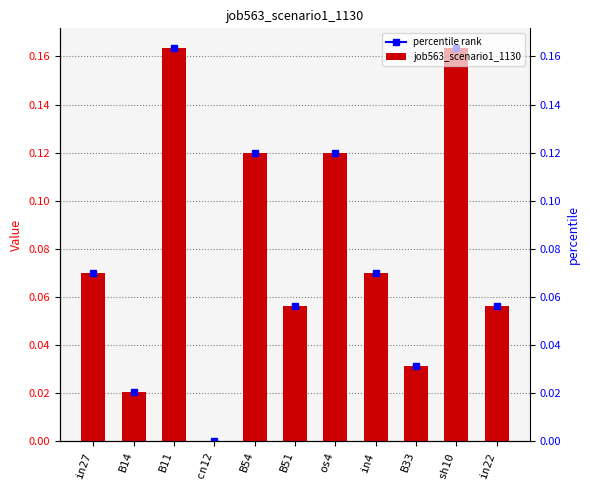

The value at in27 is 0.1. True or false?

False